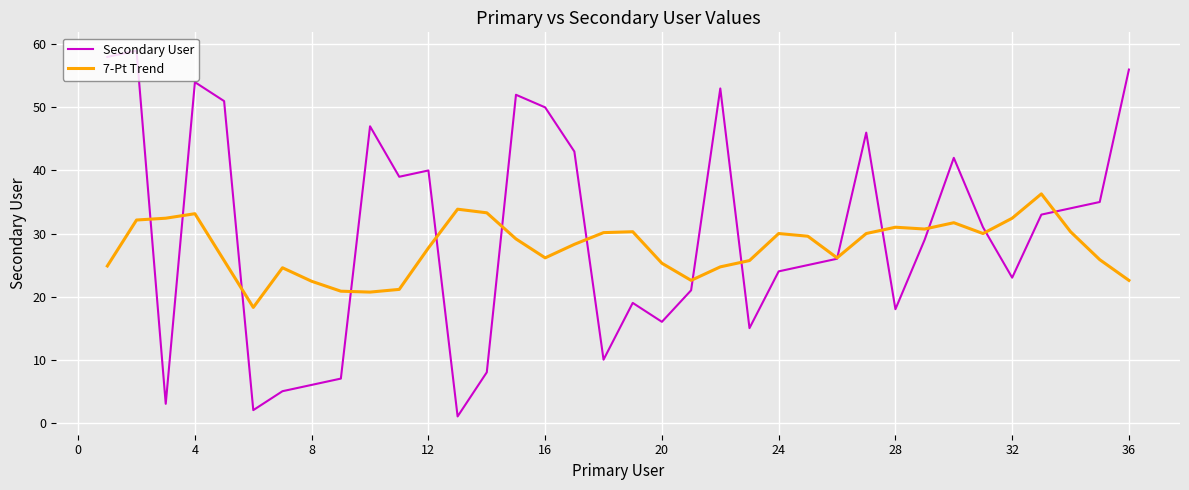

Which series has the largest range (max minus min)?

Secondary User